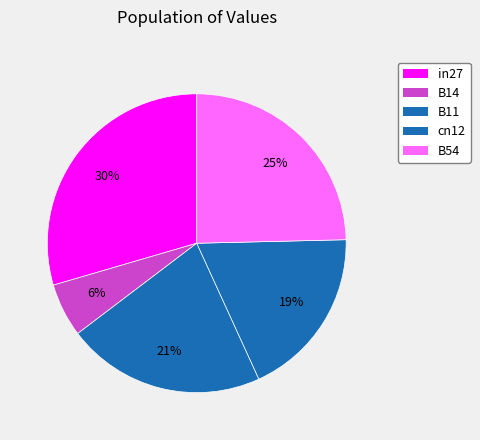

Is there a majority slice in this chart?

No